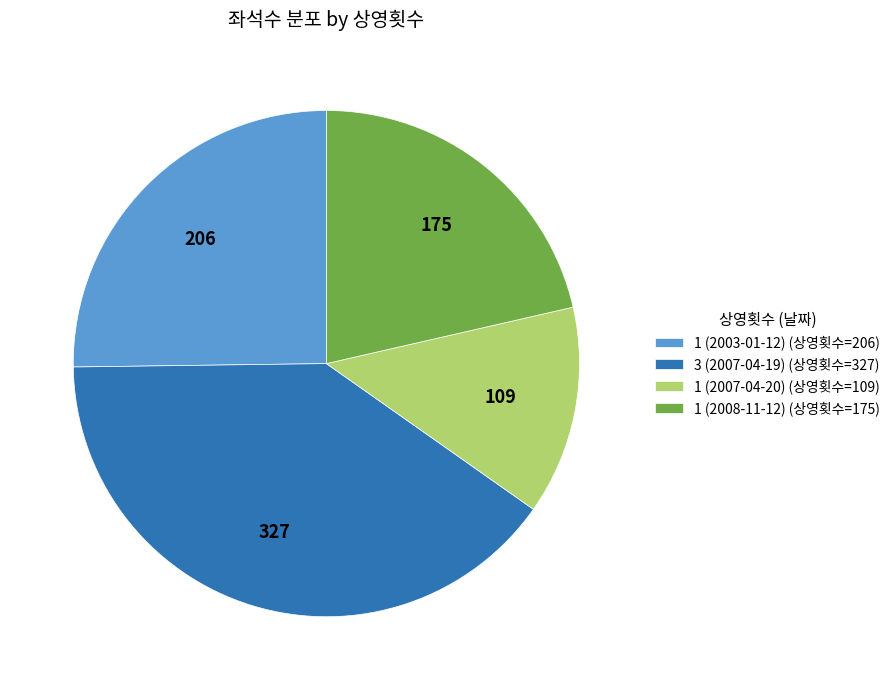

How many segments does this pie chart have?

4